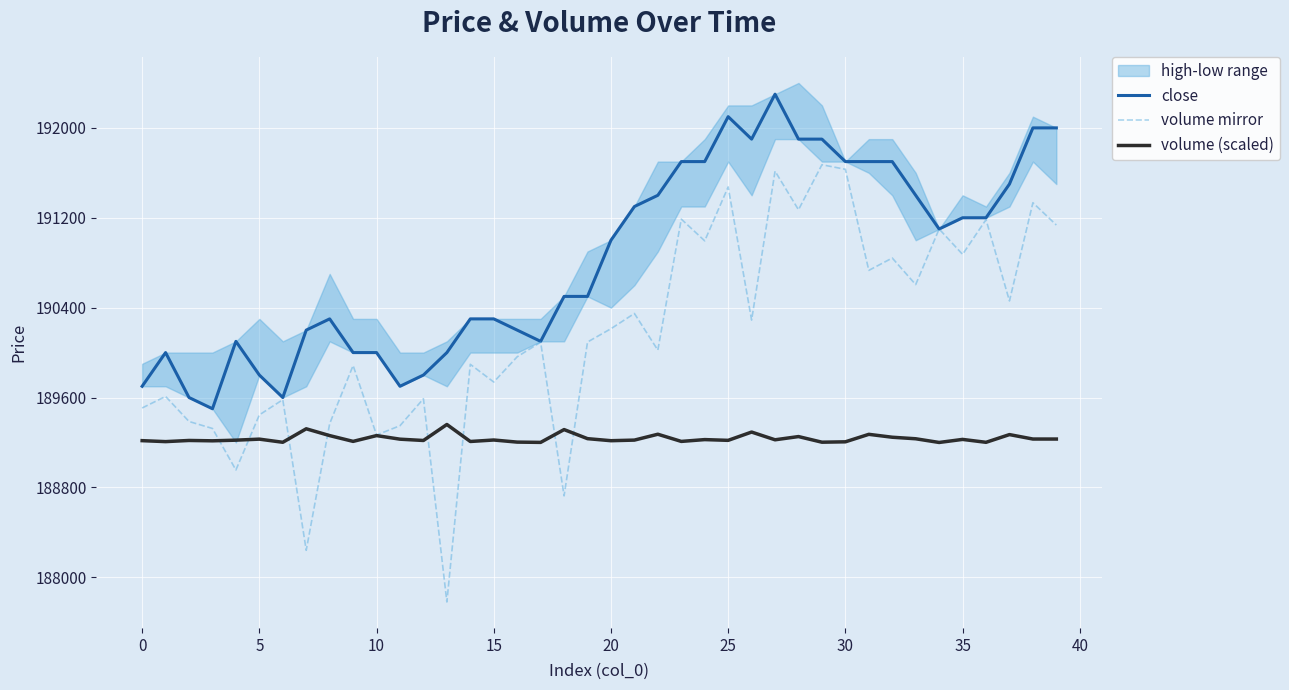

Is it true that volume mirror equals 190289.2 at 26?

True